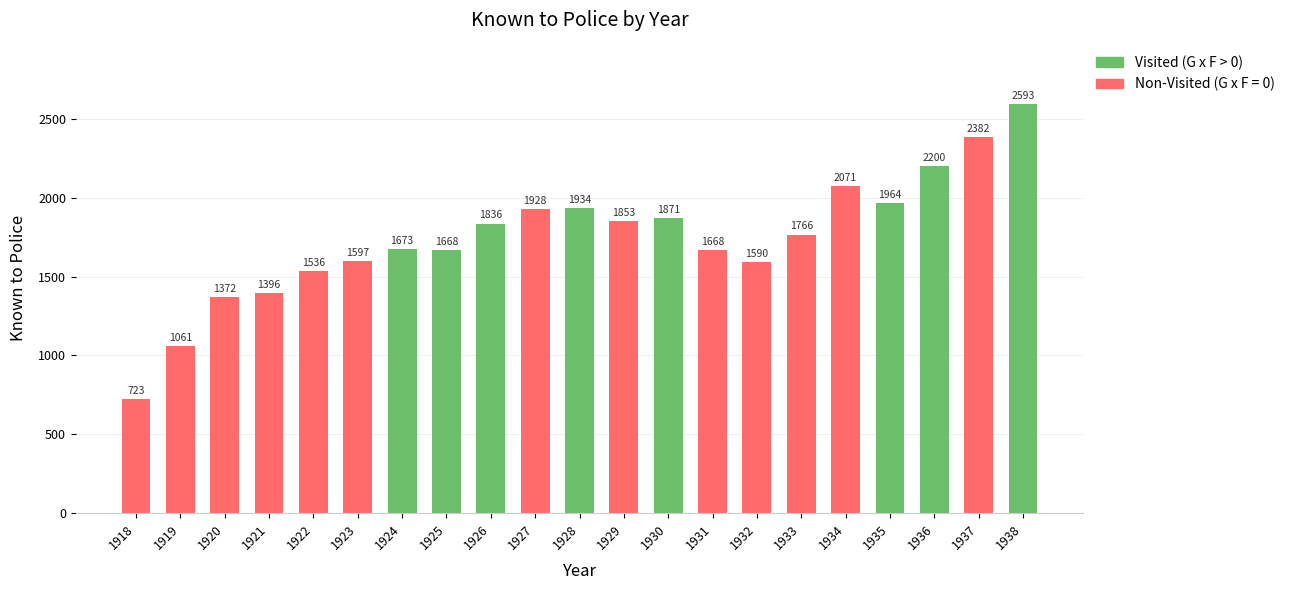

What is the sum of the Non-Visited (G x F = 0) values at 1919 and 1936?

1061